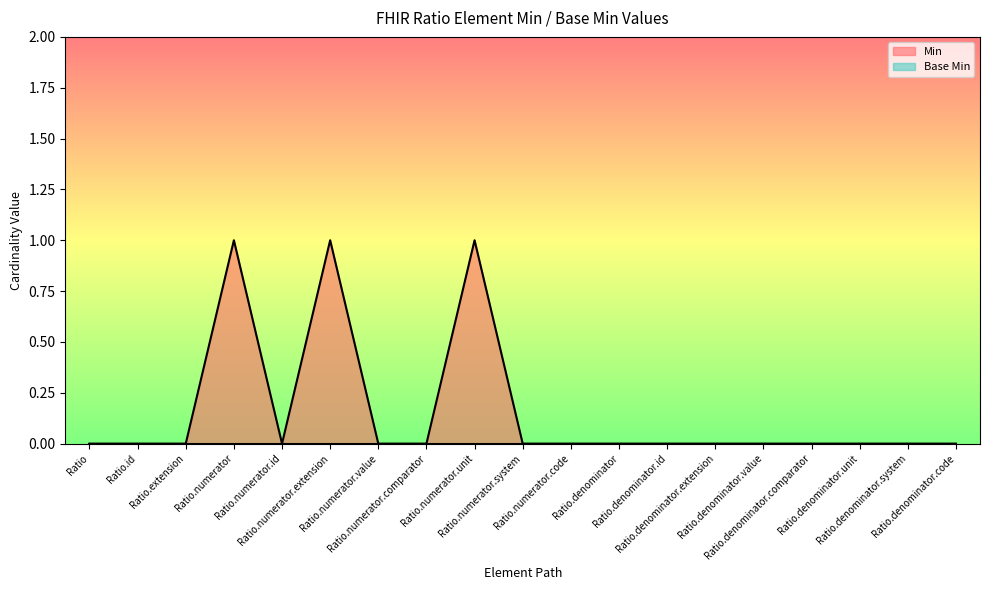

How many positive values are there?

3